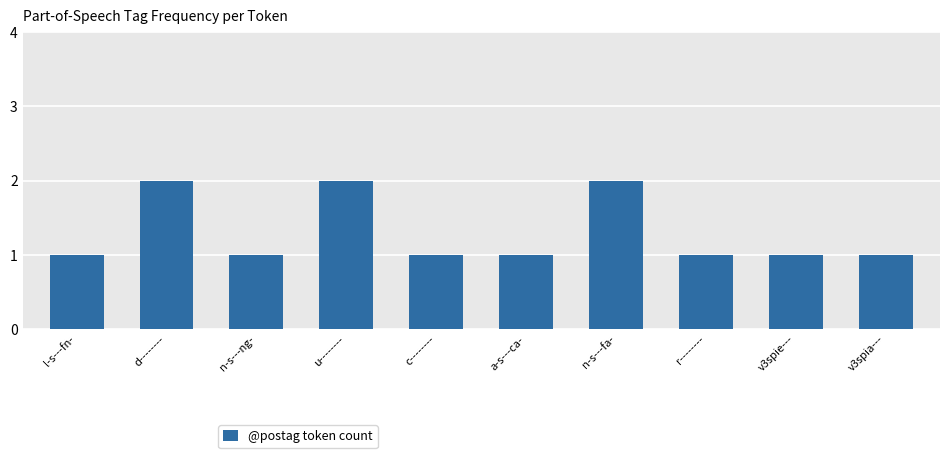

Reading right to left, what are all the values shown in this chart?

v3spia---=1	v3spie---=1	r--------=1	n-s---fa-=2	a-s---ca-=1	c--------=1	u--------=2	n-s---ng-=1	d--------=2	l-s---fn-=1